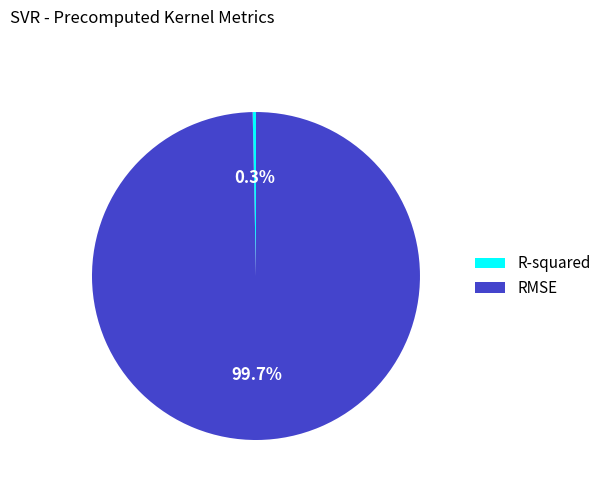

What is the largest slice in the pie chart?

RMSE